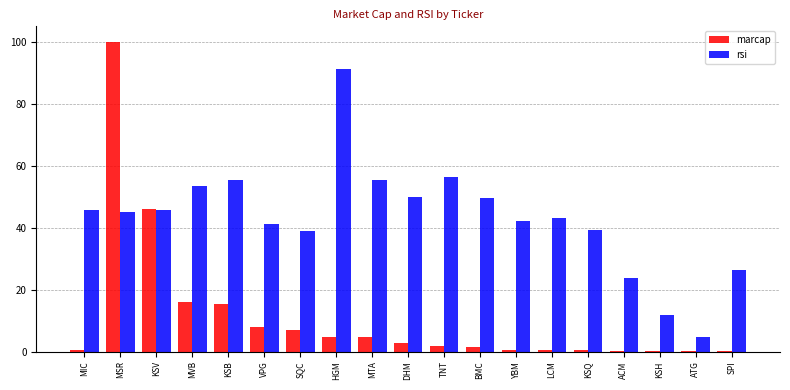

The marcap series shows 6.9 at SQC. True or false?

True